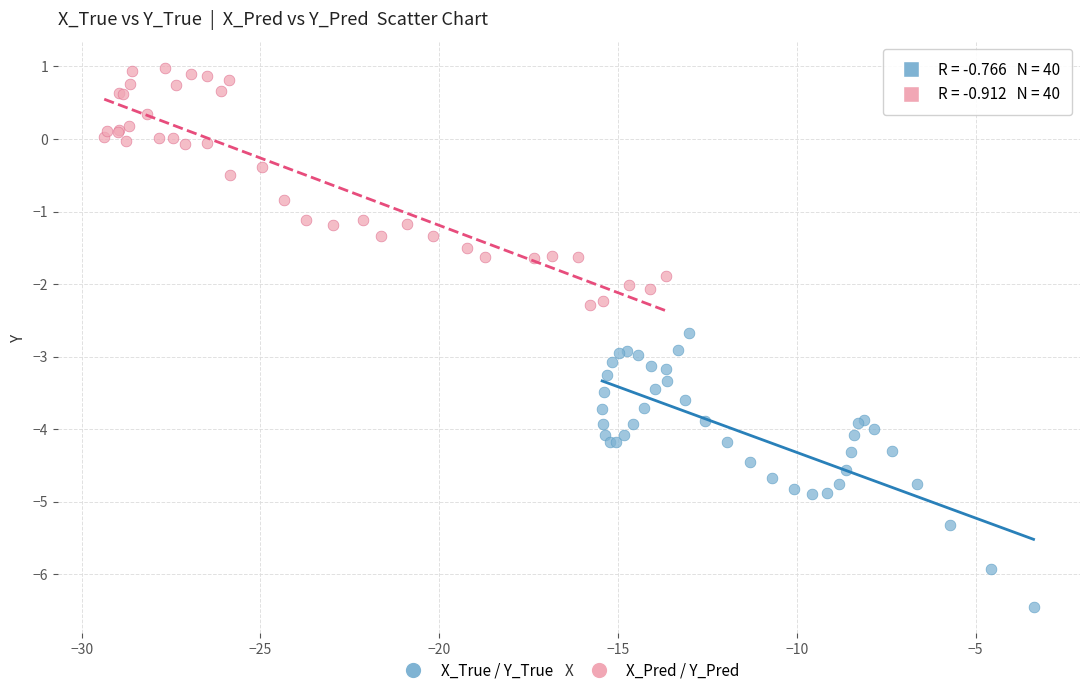

Which series reaches the minimum Y coordinate?

X_True / Y_True